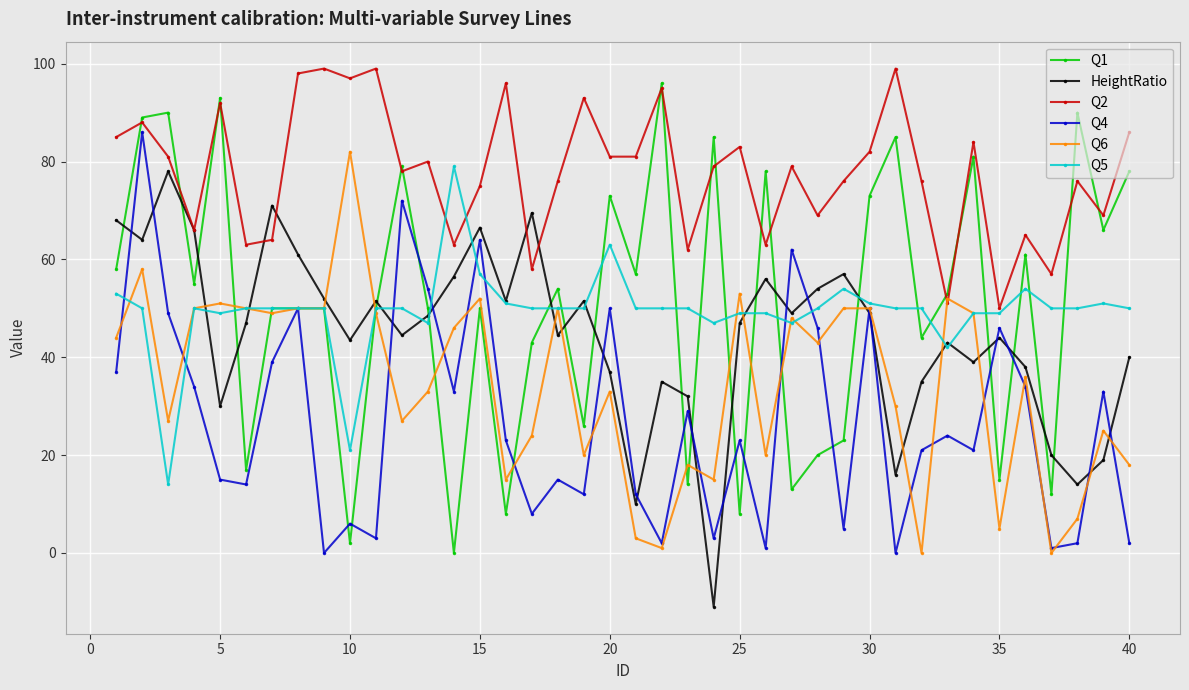

What is the smallest value displayed?

-11.0